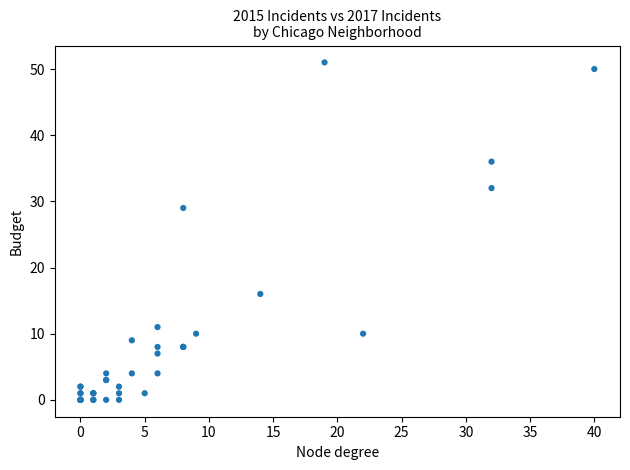

What Y value in the scatter plot is closest to 25?

29